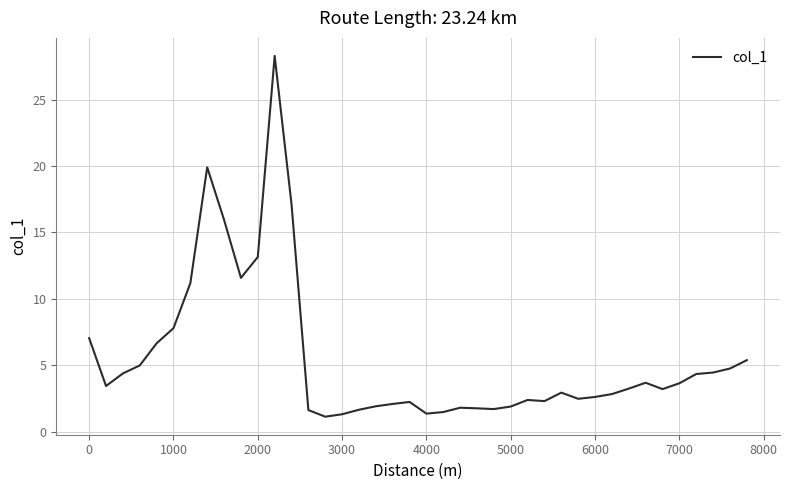

What is the difference between the maximum and minimum values?

27.1